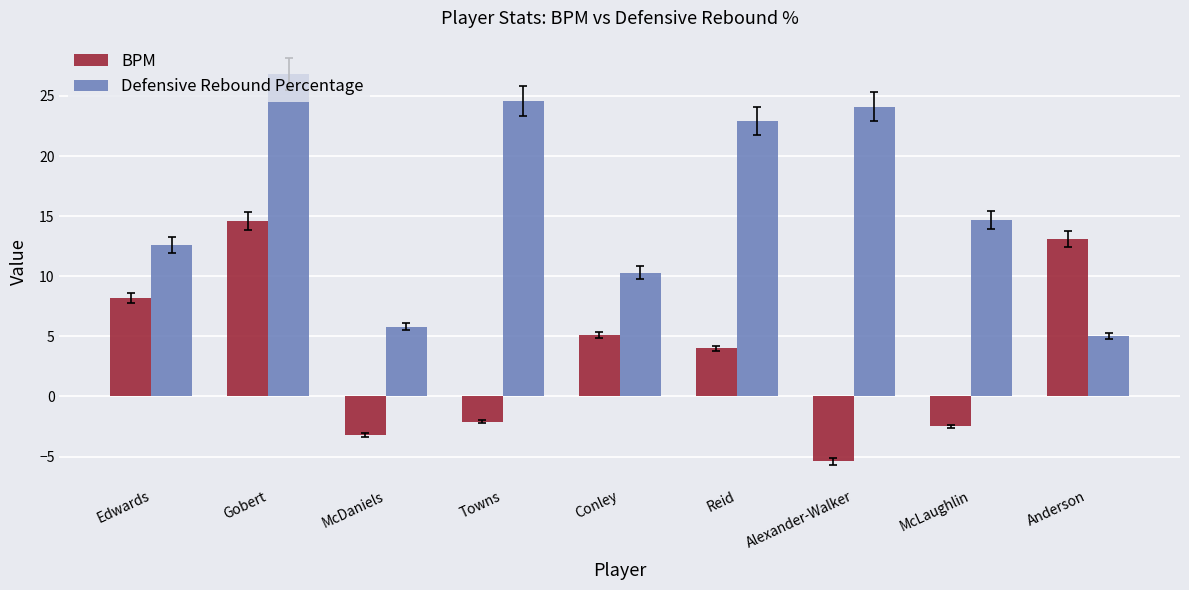

The value of BPM at Reid is 1.1. True or false?

False